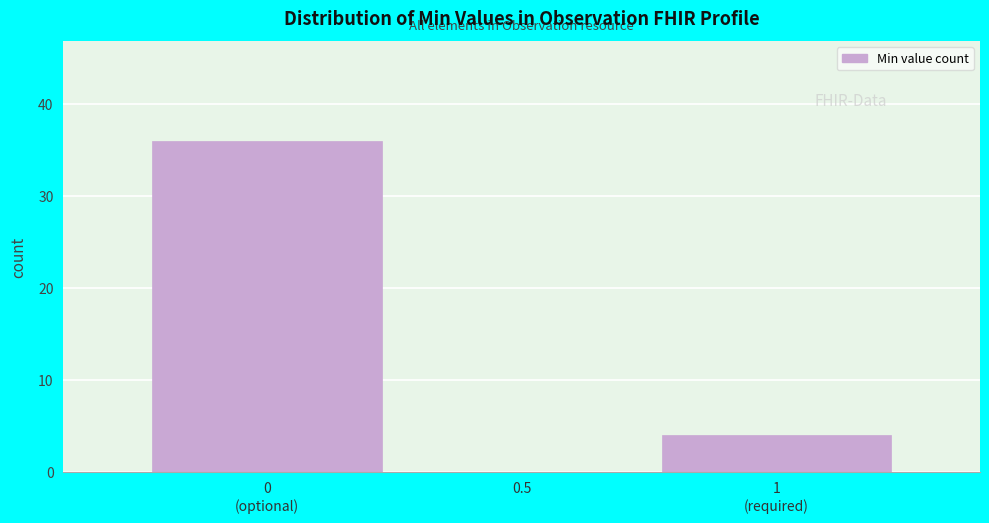

Is it true that the value at 0.5 is 0?

True